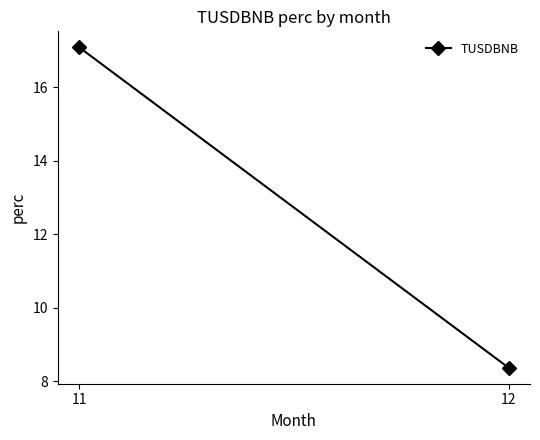

Between 11 and 12, which is larger?

11